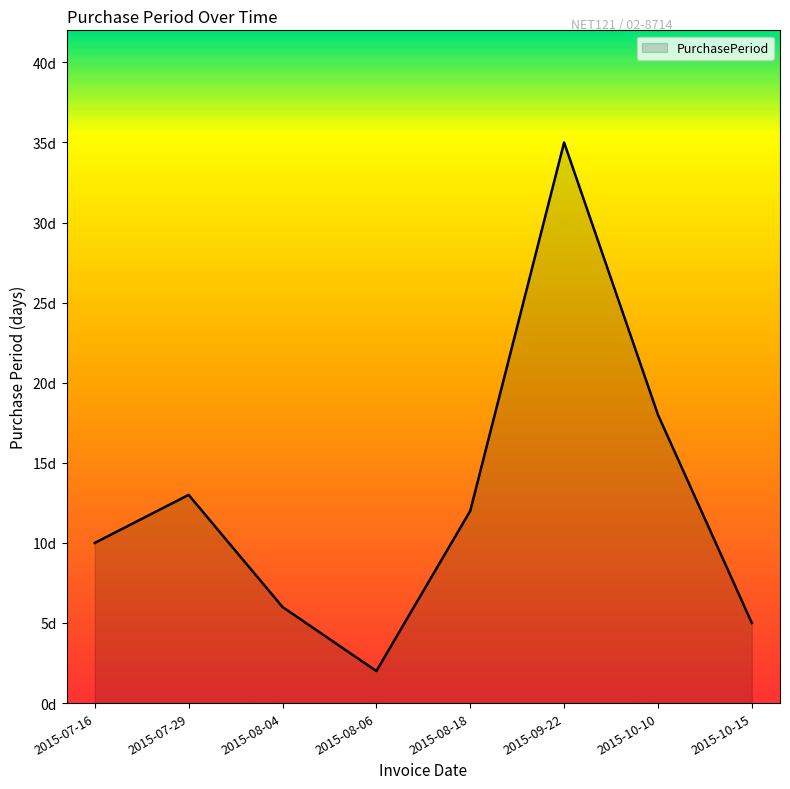

True or false: there are more than 2 points higher than both neighbors.

False